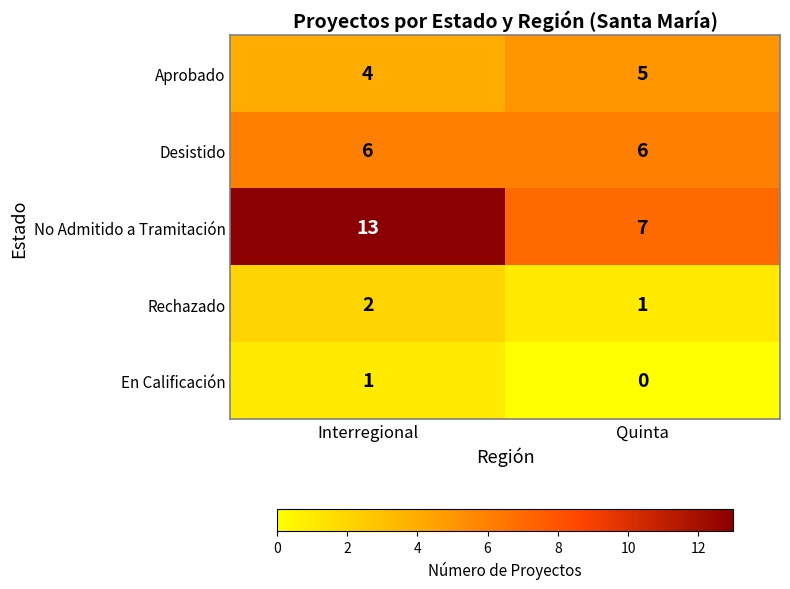

The Desistido series shows 6 at Interregional. True or false?

True